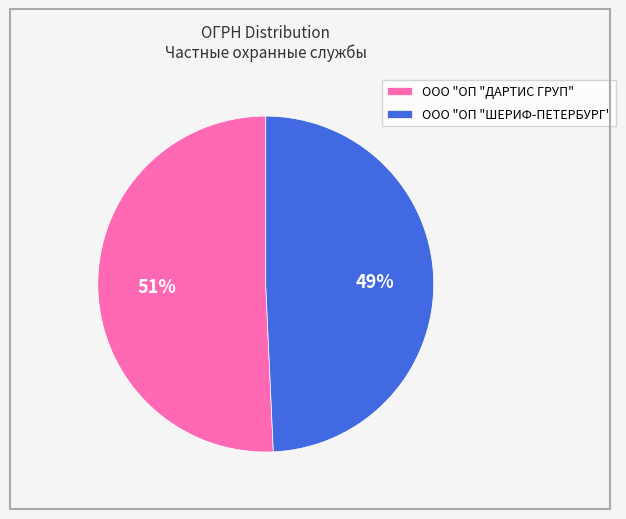

What is the largest slice in the pie chart?

ООО "ОП "ДАРТИС ГРУП"